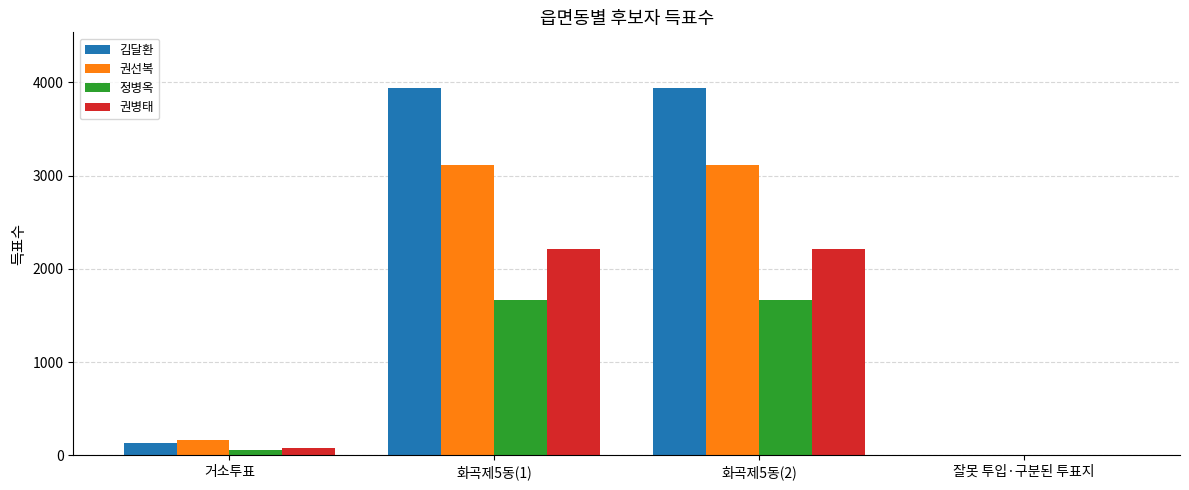

Are the bars grouped side by side (vs. stacked)?

Yes